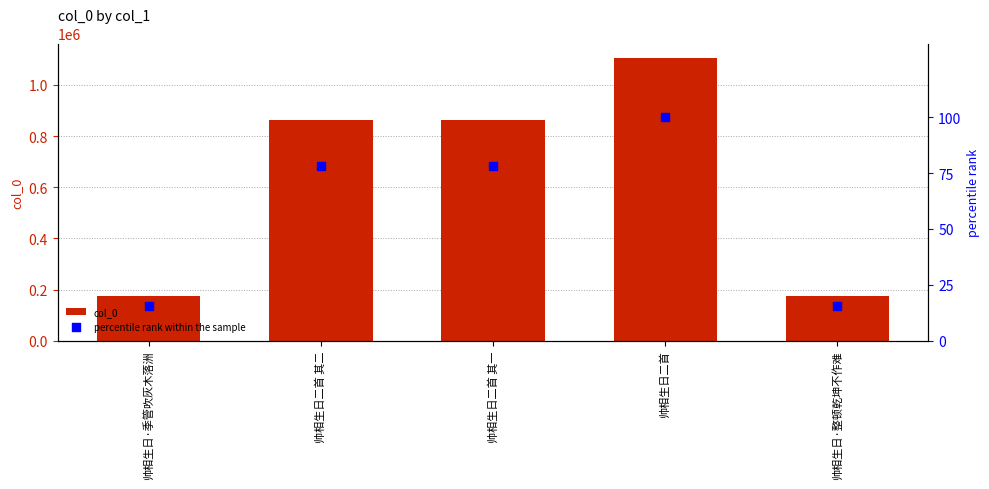

At how many categories does at least one series exceed 585581?

3